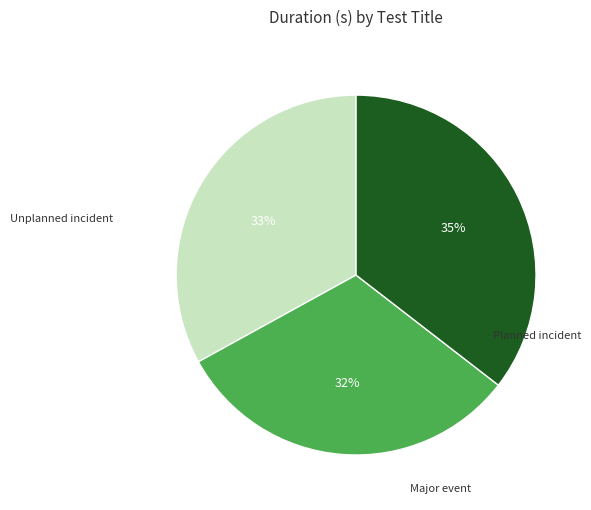

Does any single category account for the majority?

No